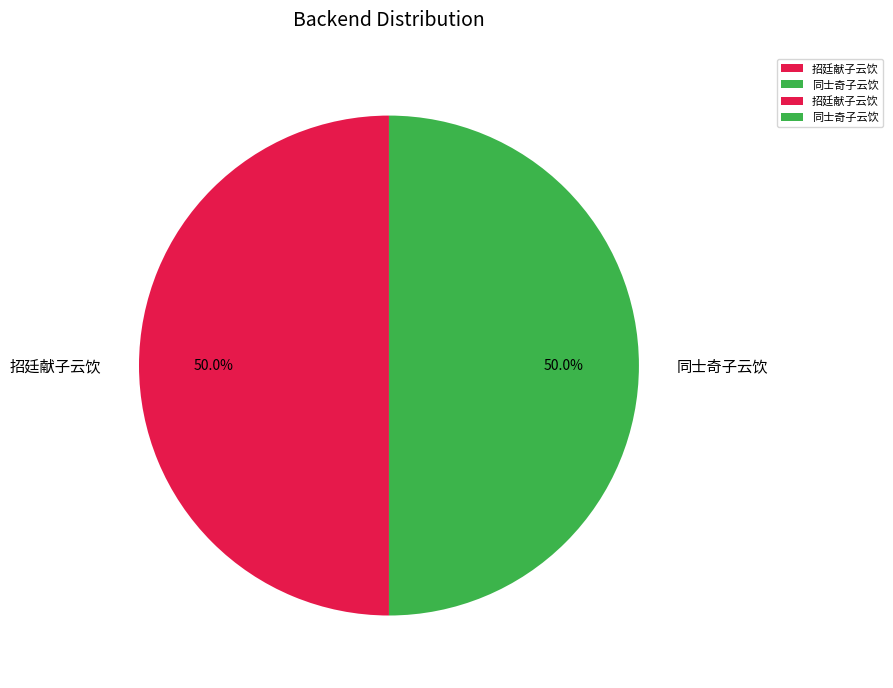

What is the ratio of the value at 招廷献子云饮 to the value at 同士奇子云饮?

1.0